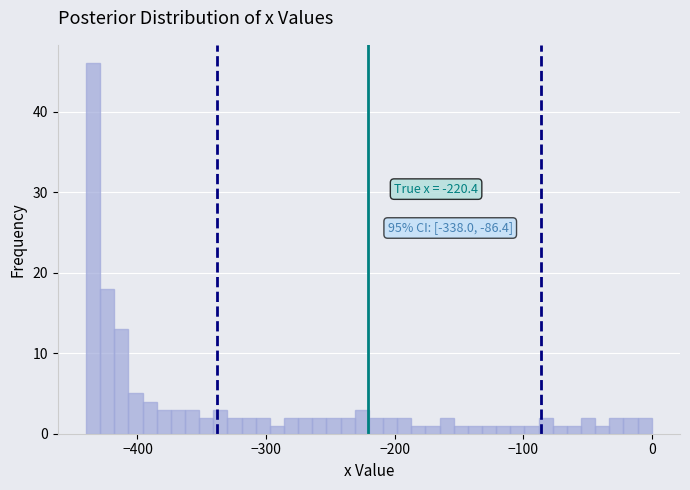

Read against the x-axis, roughly where is the centre of the tallest bar?

-430